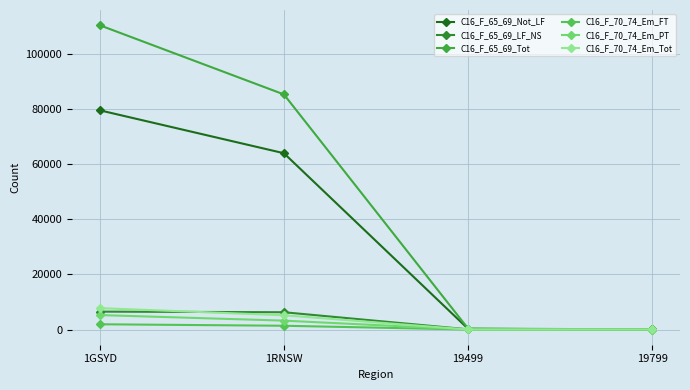

What is the difference between the highest and lowest values at 19799?

41